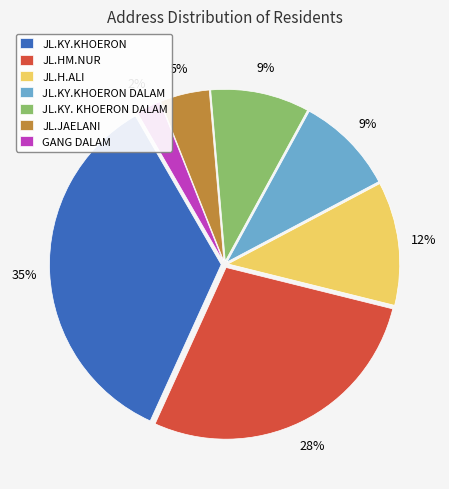

Combined, do GANG DALAM and JL.JAELANI account for over 50%?

No